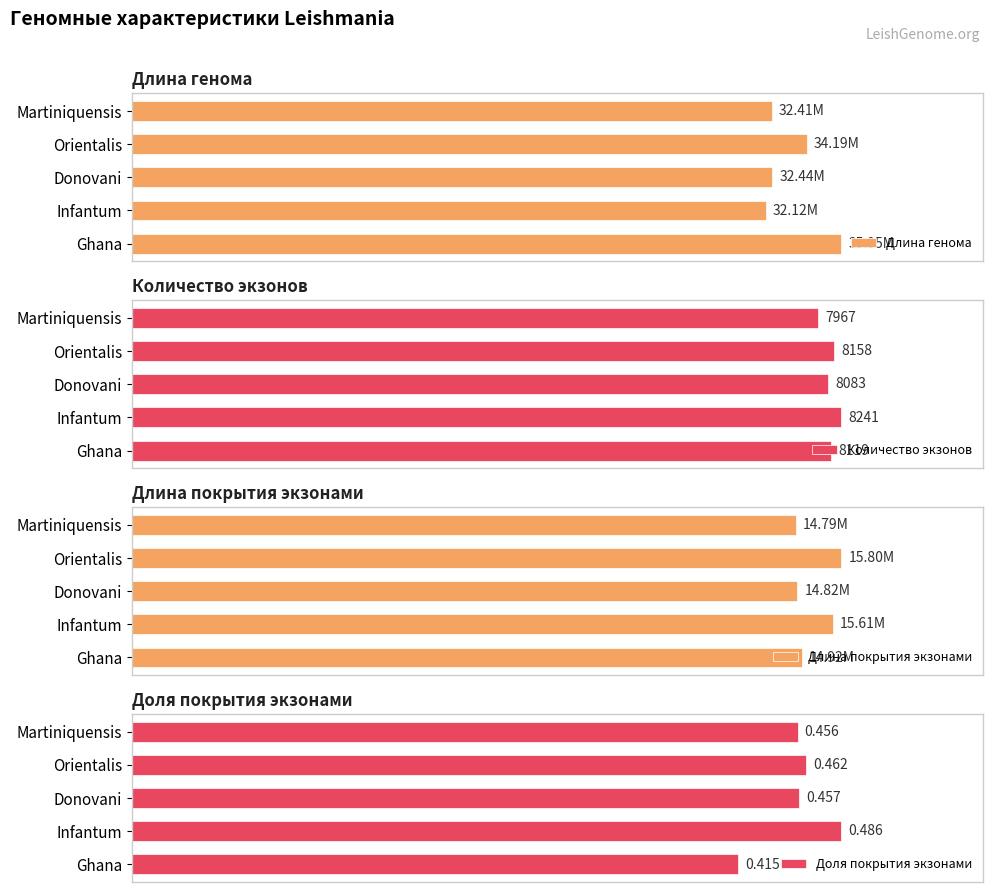

True or false: Доля покрытия экзонами has a value of 126.7 at Martiniquensis.

False